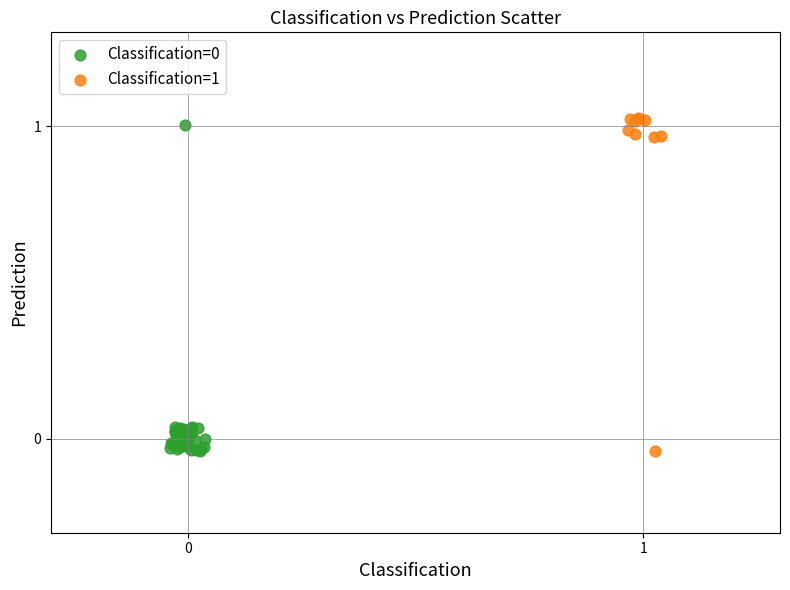

Which series contains the highest Y value?

Classification=1